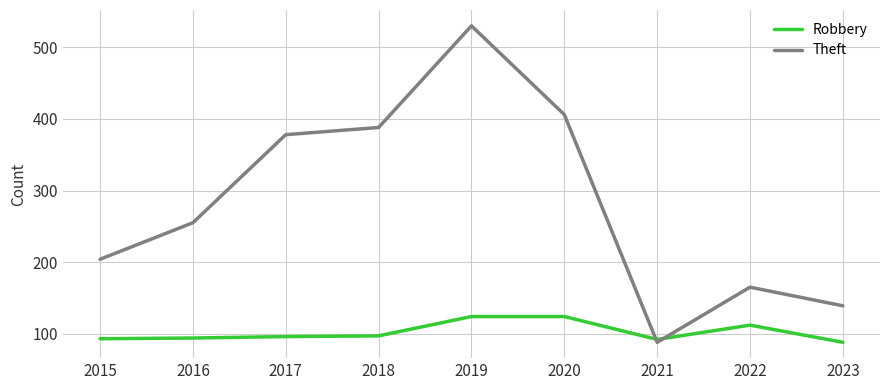

Rank the series by their average value, from lowest to highest.

Robbery, Theft